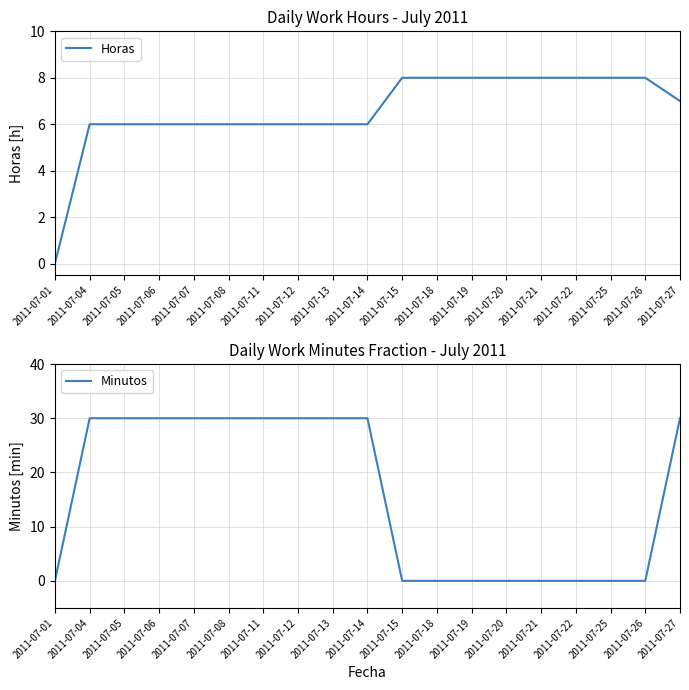

How many Minutos values are between 0 and 30?

19